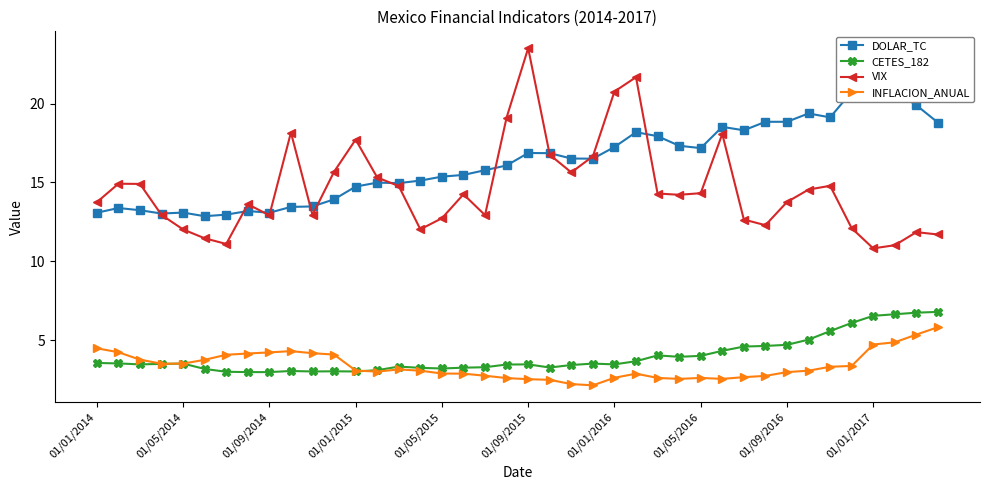

True or false: VIX and CETES_182 intersect in this chart.

False